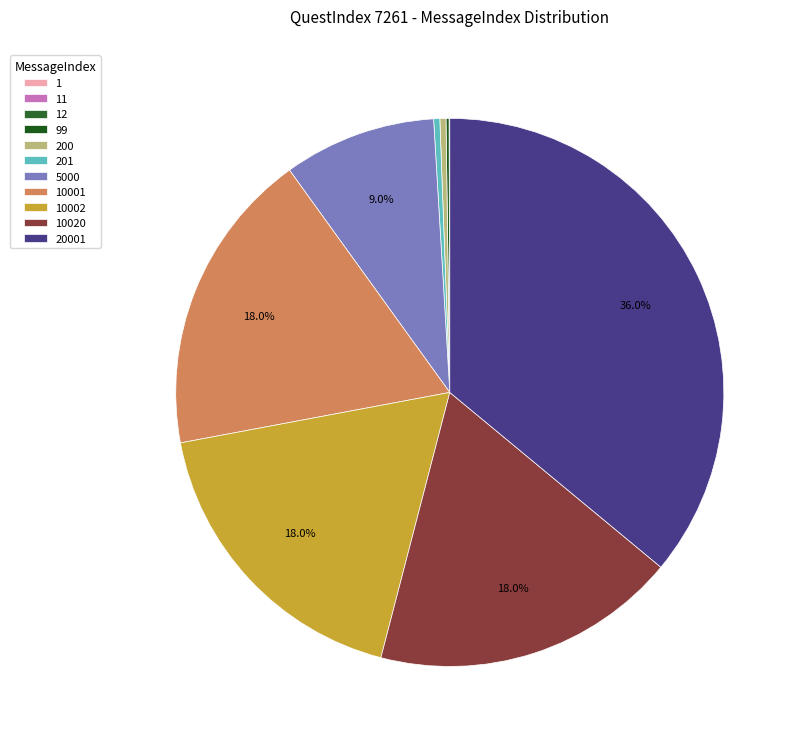

The 5000 slice represents 3% of the pie. True or false?

False